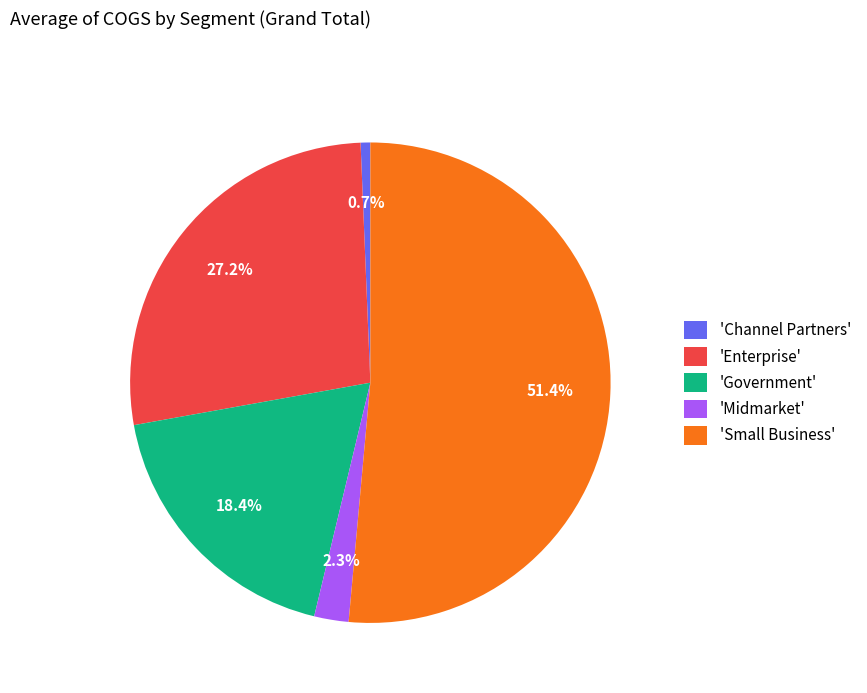

What percentage do 'Small Business' and 'Enterprise' together represent?

78.6%